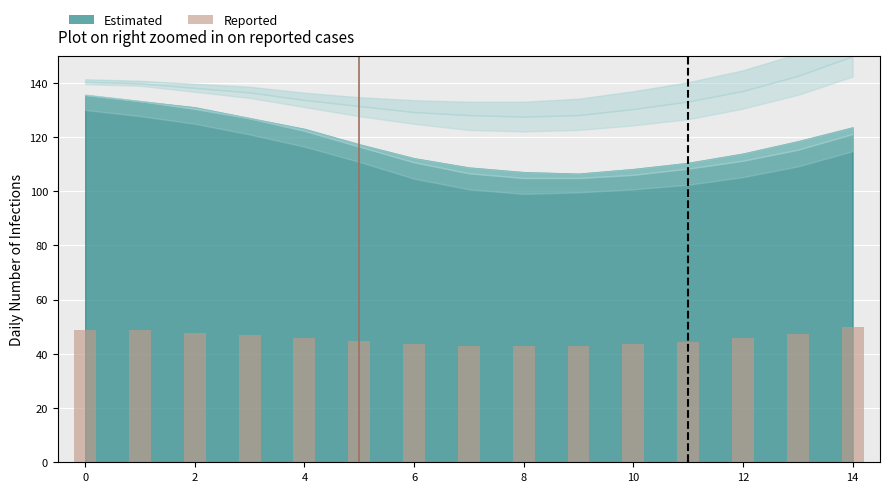

What is the minimum value shown in the chart?

42.7